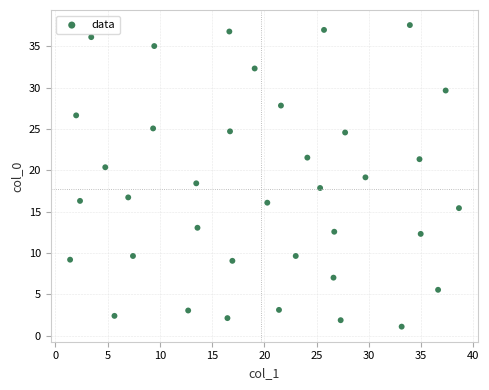

What is the range of X values (max minus min)?

37.2